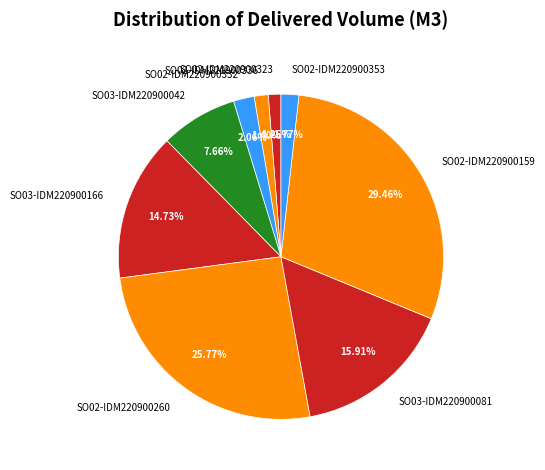

Is SO03-IDM220900081 the majority of the pie?

No